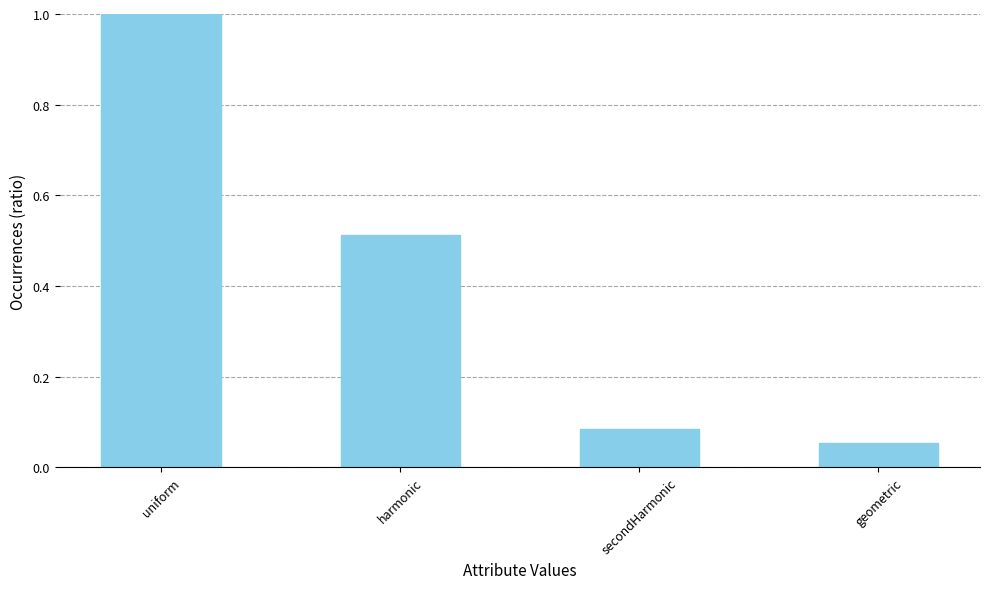

Are the bars grouped side by side (vs. stacked)?

No